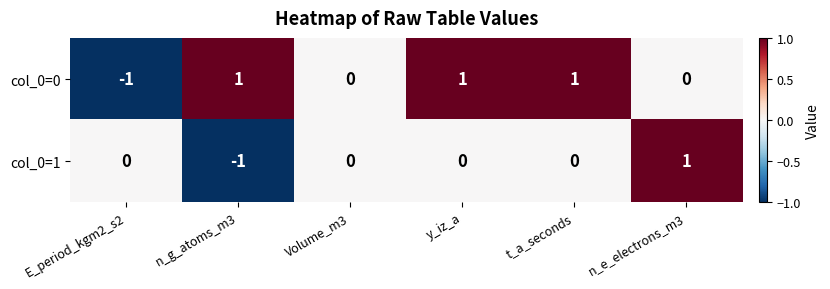

At which label does col_0=1 reach its minimum?

n_g_atoms_m3